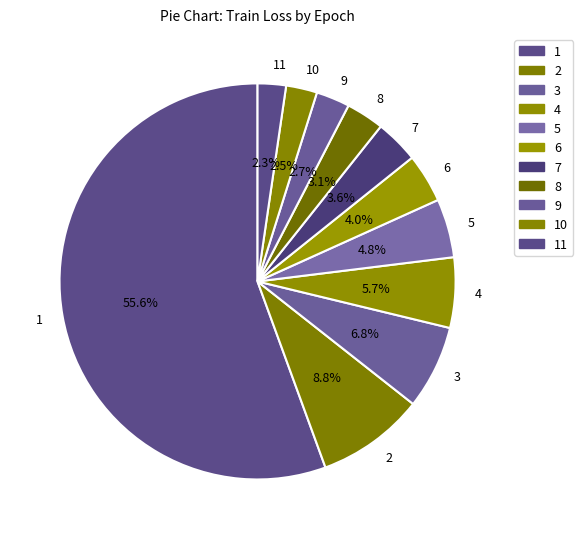

What percentage is the 1 slice, to the nearest percent?

56%